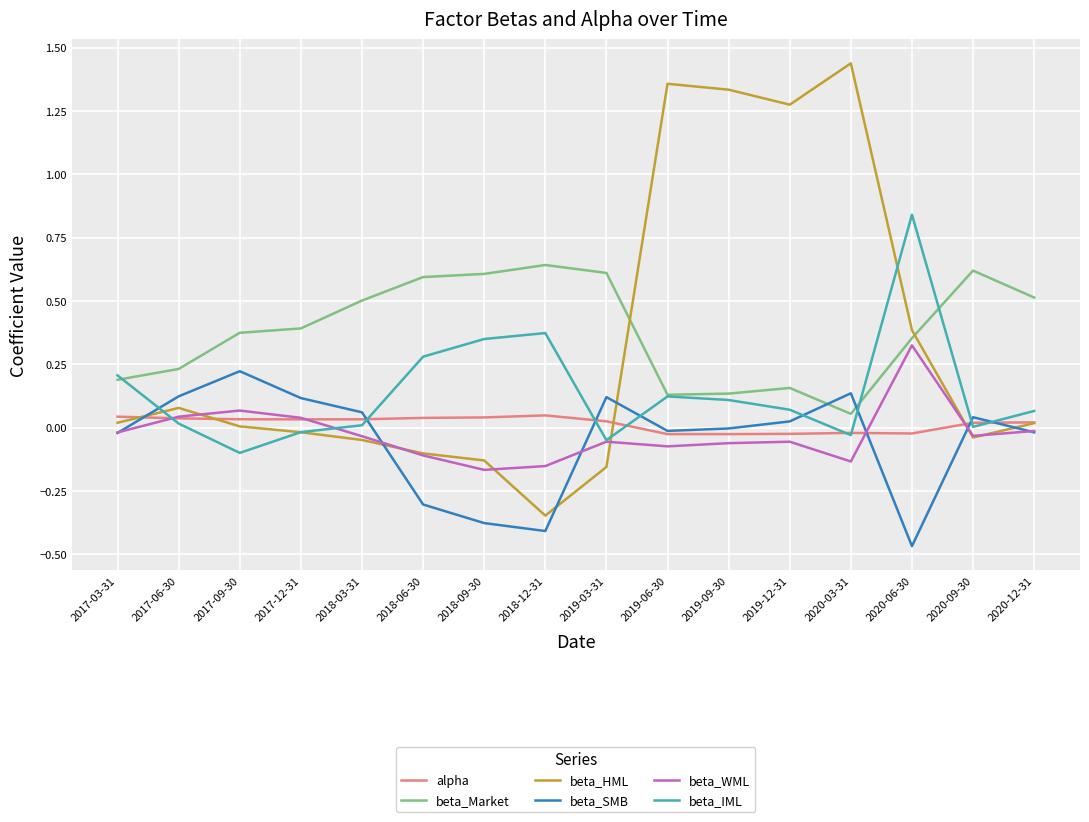

What is the difference between the beta_HML values at 2018-12-31 and 2019-09-30?

1.7